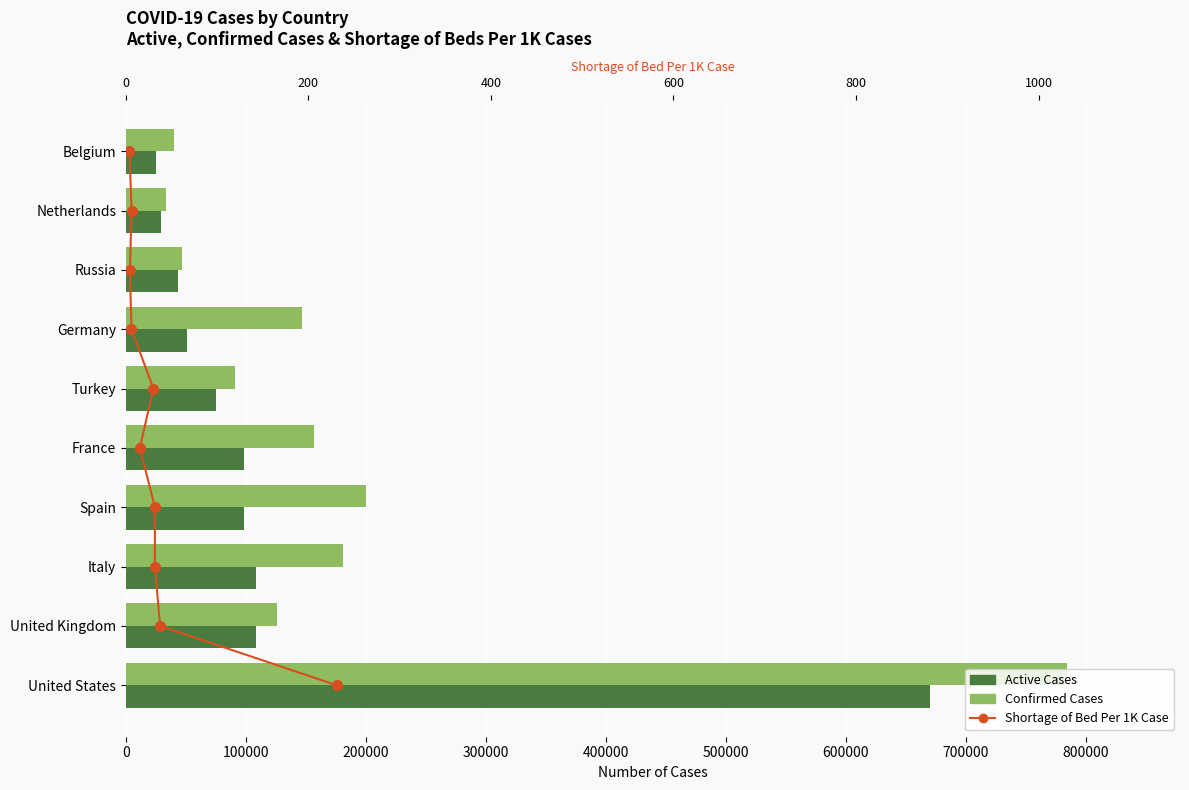

List the series in order of their peak value, highest first.

Confirmed Cases, Active Cases, Shortage of Bed Per 1K Case